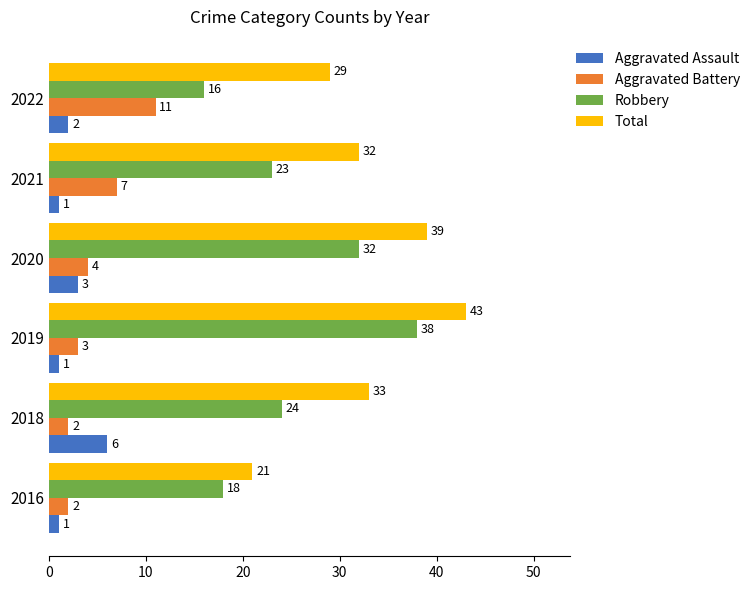

Between 2016 and 2021, which series saw the biggest shift?

Total